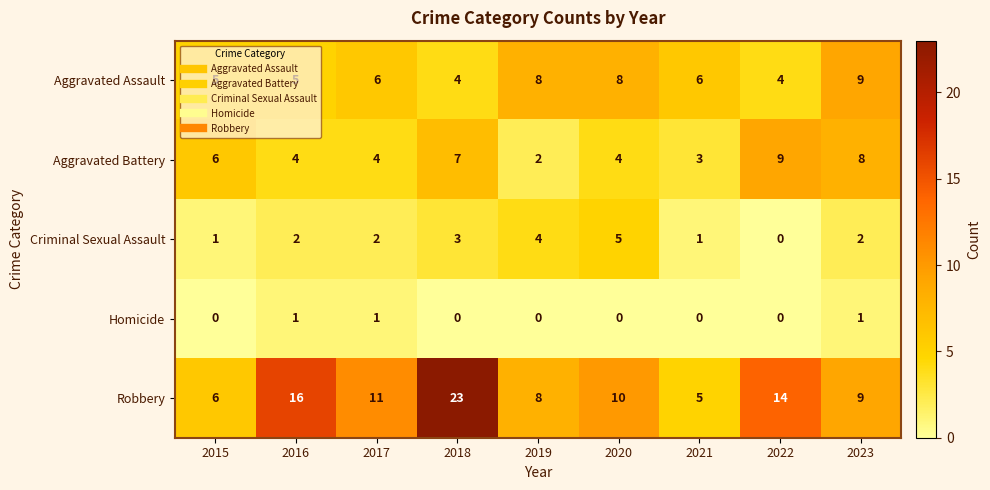

What is the total value across all series at 2023?

29